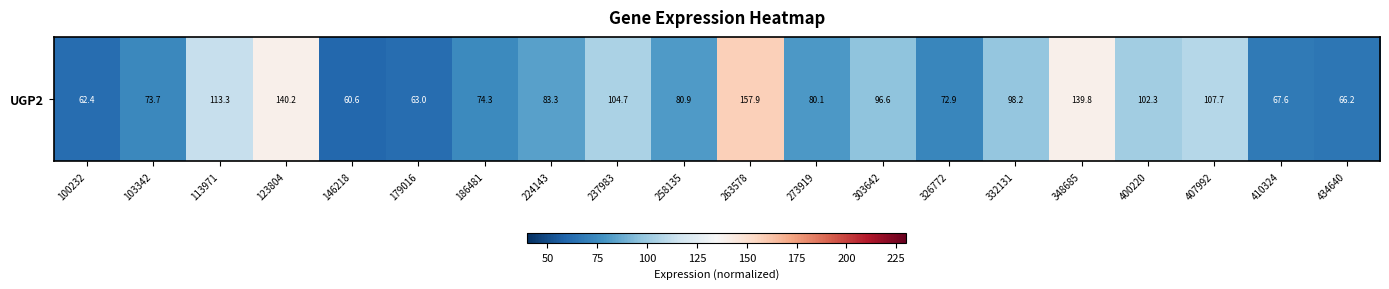

Which label corresponds to the largest value in the chart?

263578